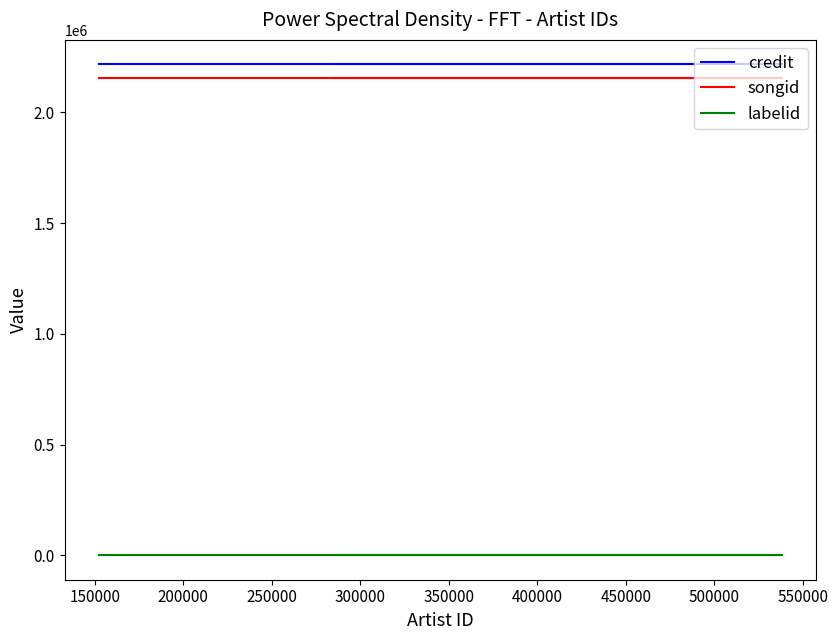

Is it true that credit equals 1142086 at 200000?

False